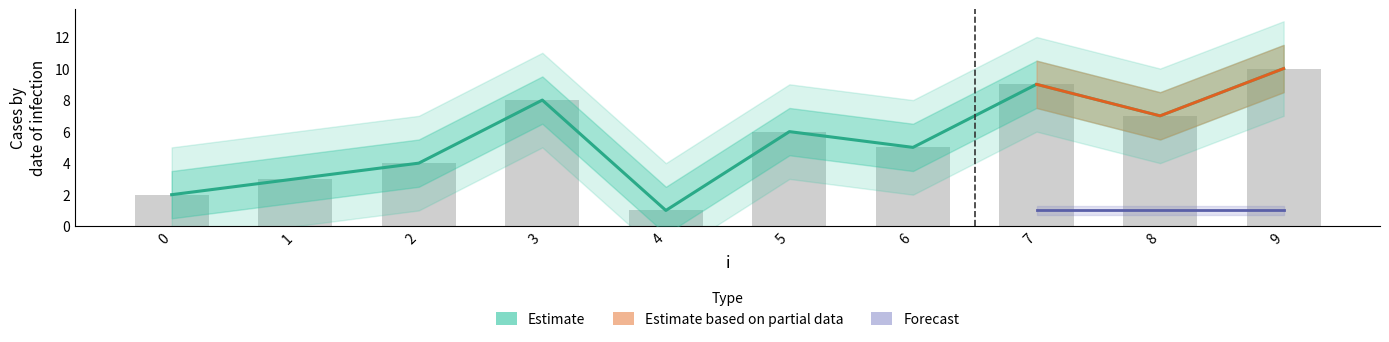

Rank the categories by value from lowest to highest.

4, 0, 1, 2, 6, 5, 8, 3, 7, 9